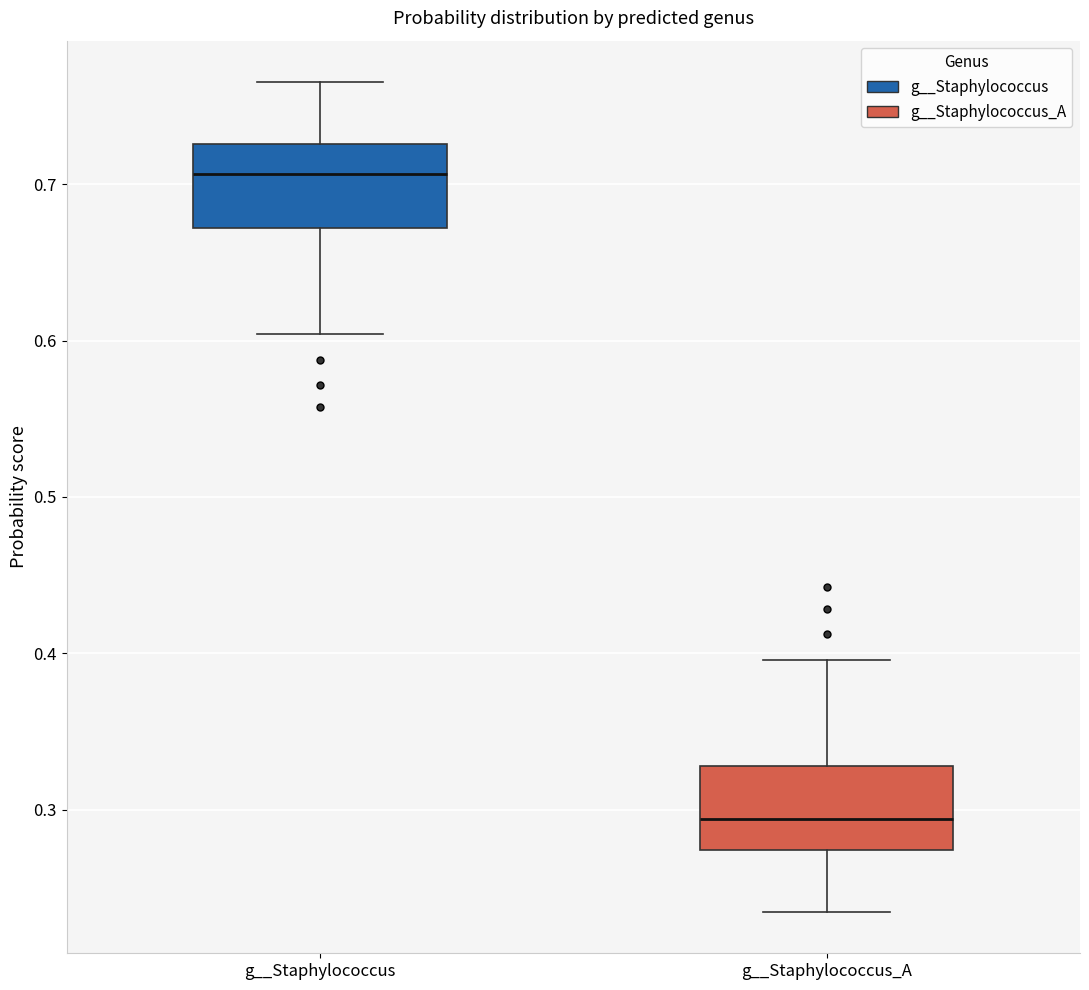

Which box has the highest median line?

g__Staphylococcus